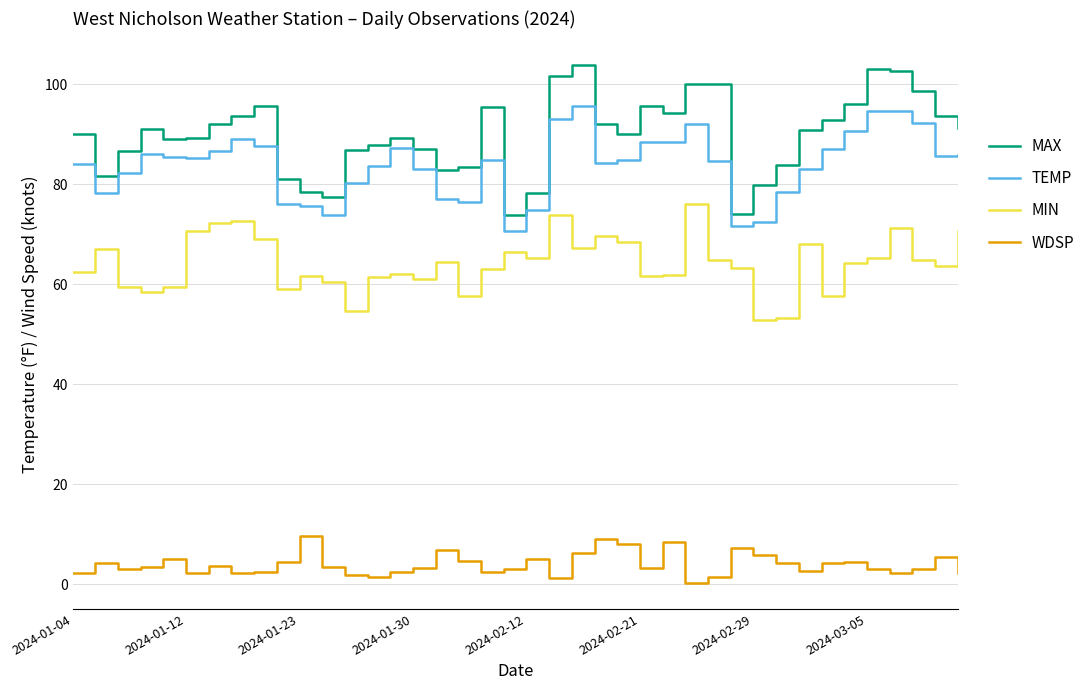

What is the highest value of the WDSP series?

9.7